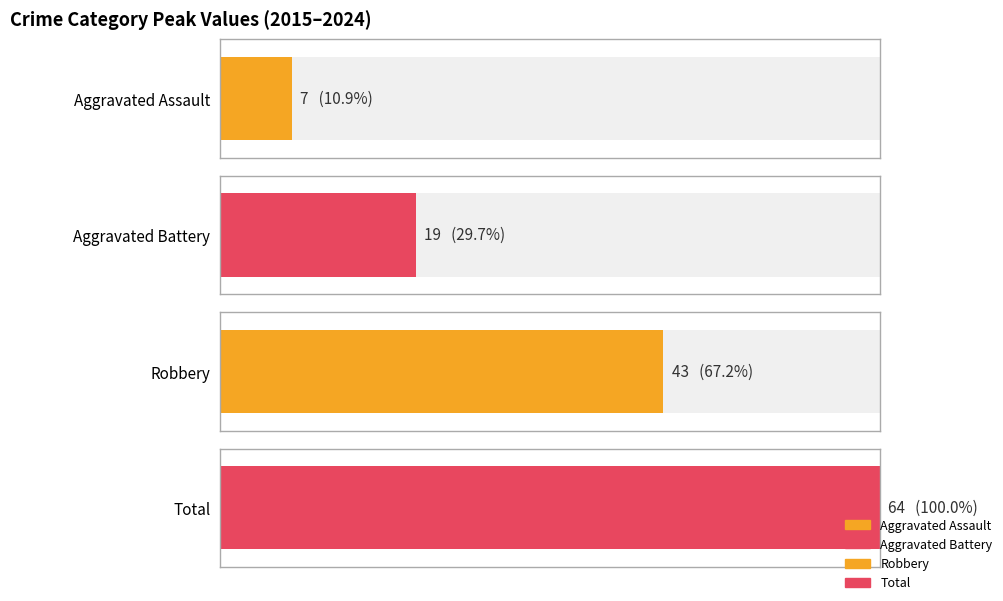

Which series has the largest total across all categories?

Total